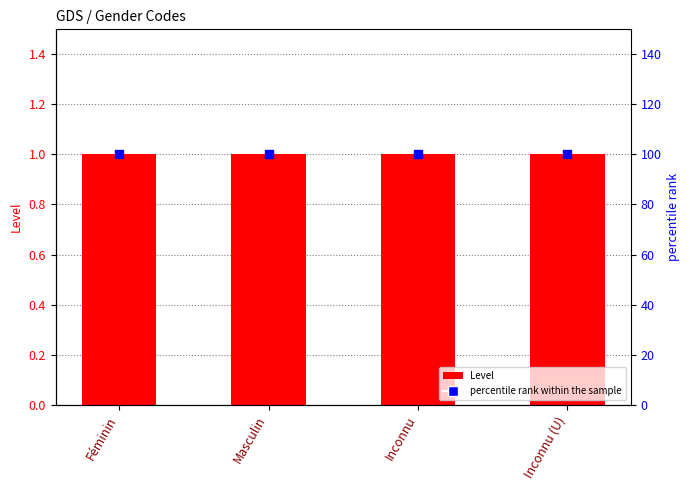

Is the value of percentile rank within the sample at Féminin greater than the value of Level at Inconnu?

Yes